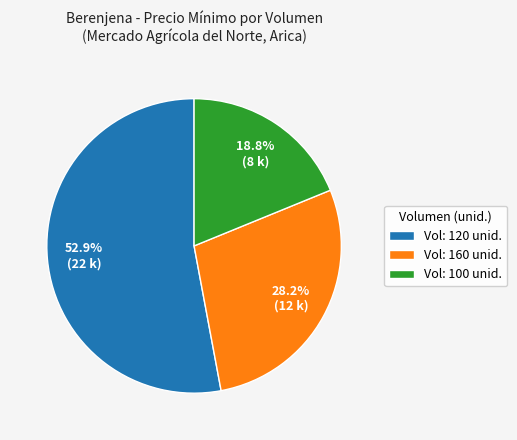

What is the ratio of the value at Vol: 100 unid. to the value at Vol: 160 unid.?

0.7